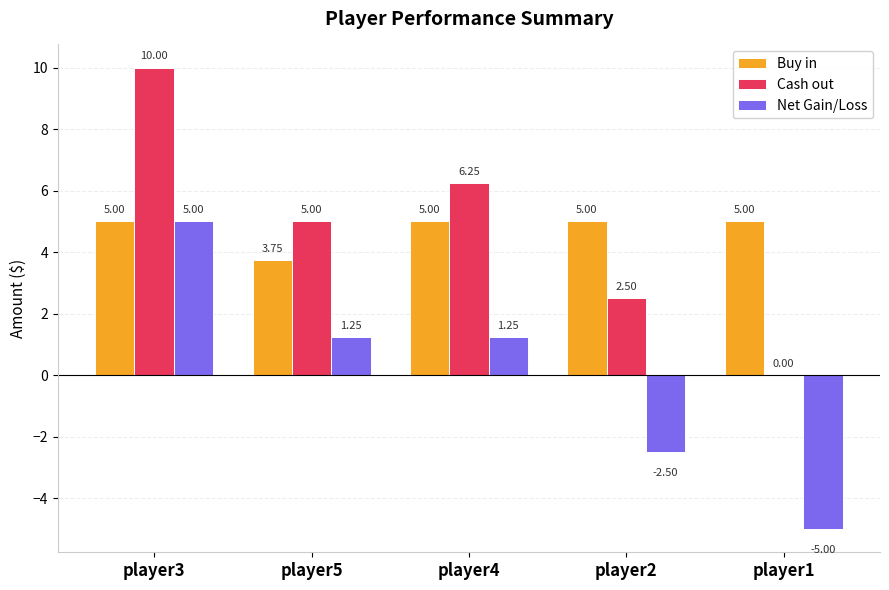

What is the total value across all series at player3?

20.0